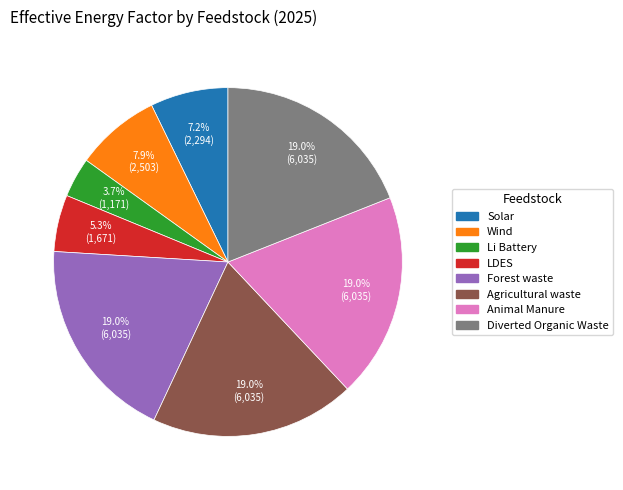

Which category has the smallest portion of the pie?

Li Battery